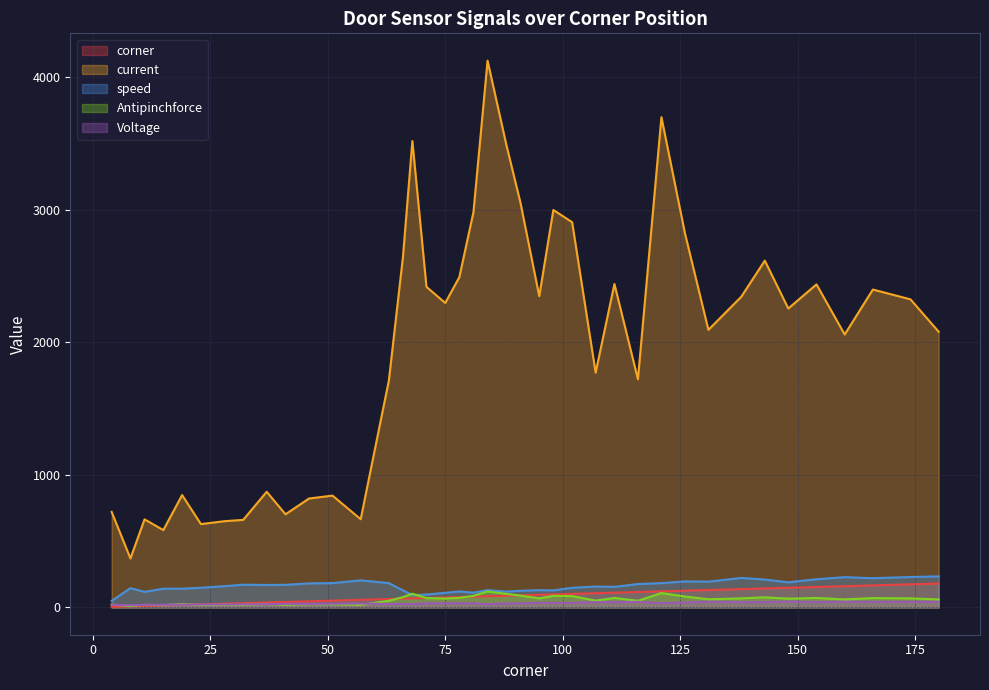

Rank the series at 23 from lowest to highest value.

Antipinchforce, Voltage, corner, speed, current